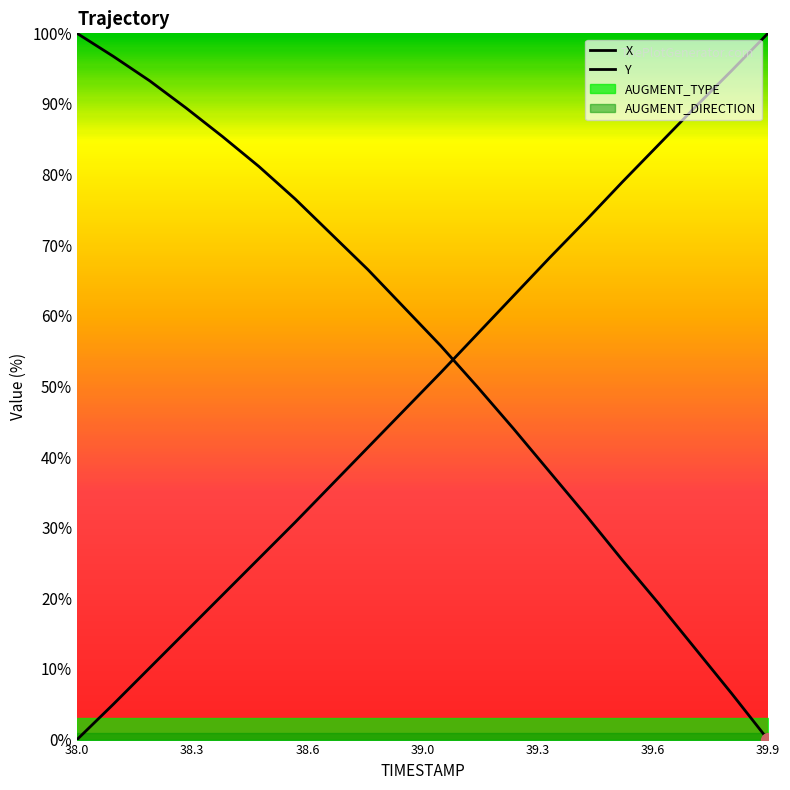

At which label does Y first exceed 51?

39.0